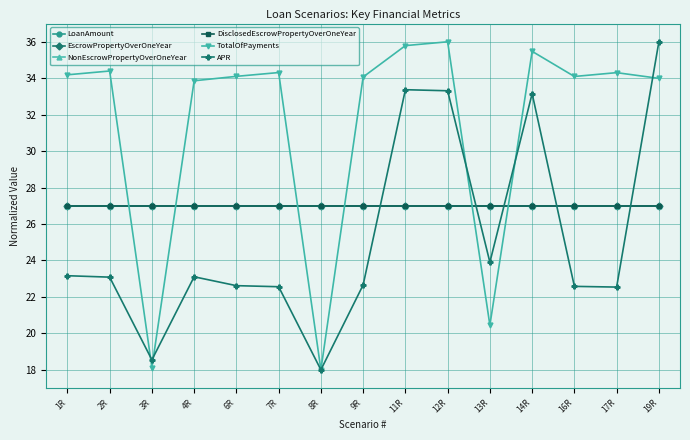

How many lines are shown in the chart?

6